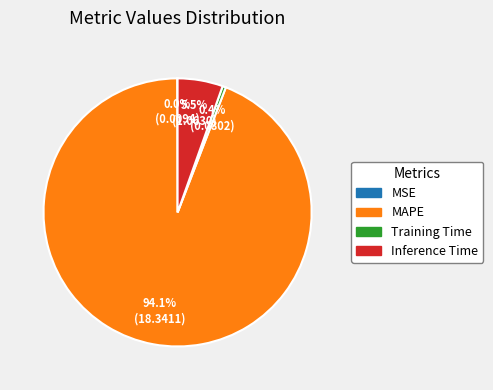

Which slice represents more than half of the pie?

MAPE